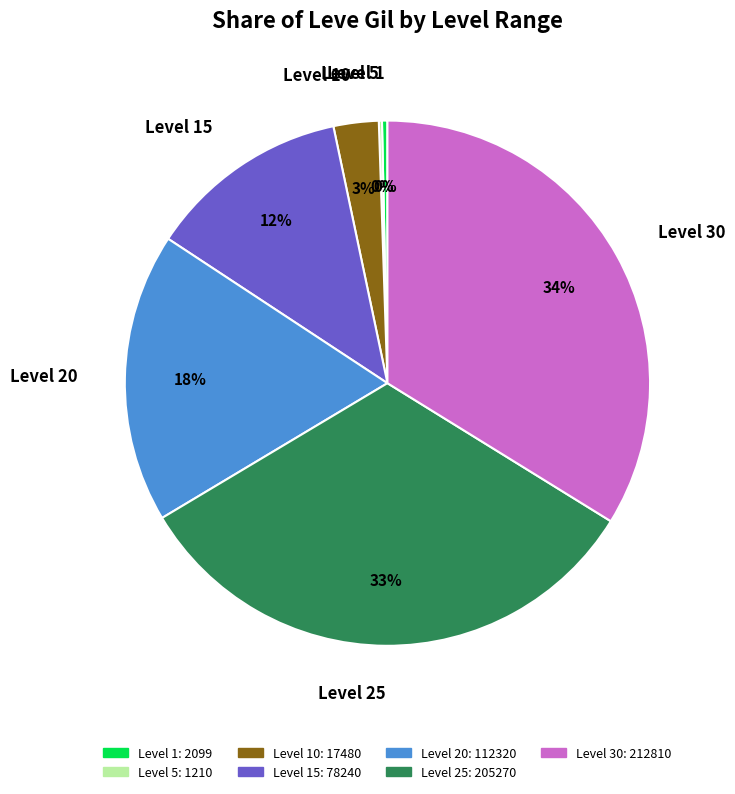

Do Level 20 and Level 1 together represent more than half of the pie?

No